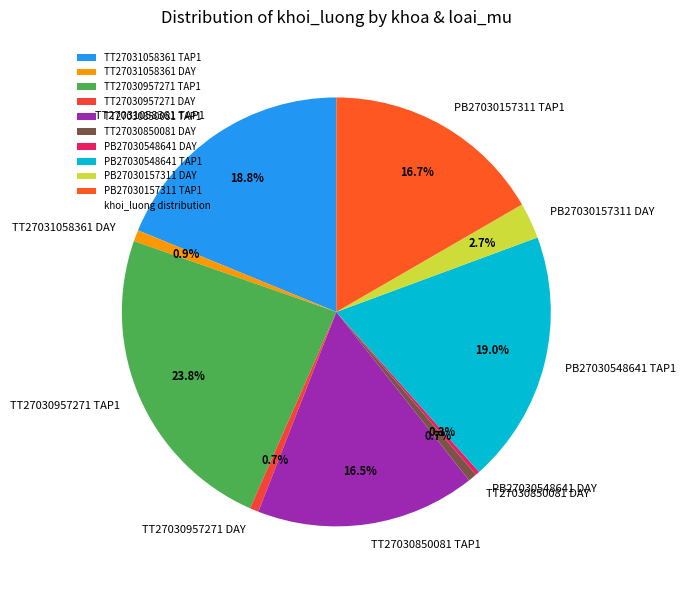

To the nearest percent, what portion does PB27030157311 TAP1 represent?

17%